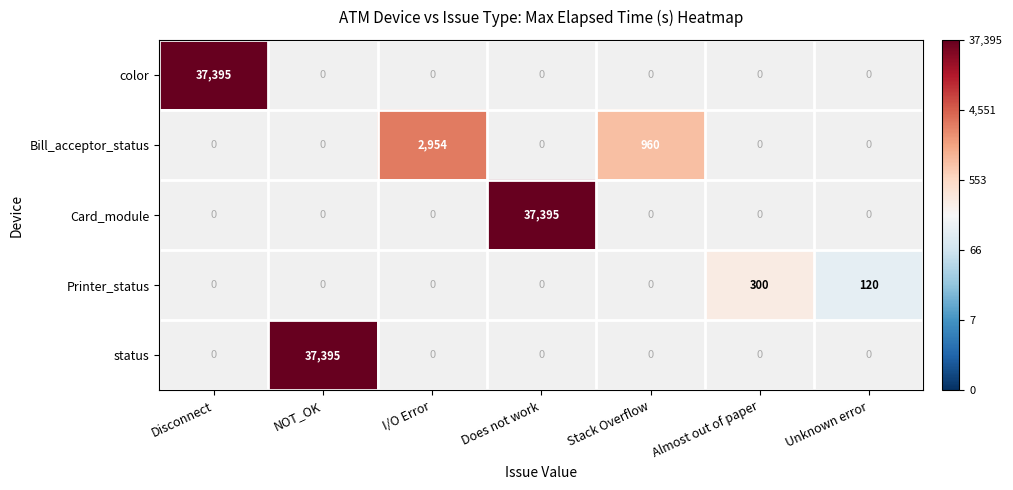

The Bill_acceptor_status series shows 3988 at I/O Error. True or false?

False